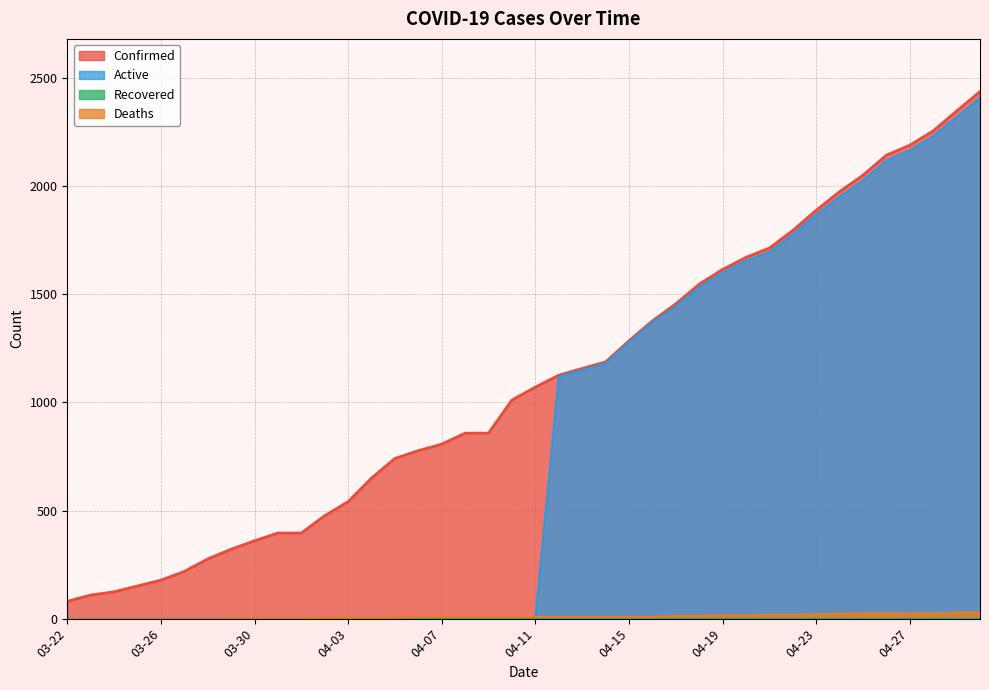

Which series has the largest total across all categories?

Confirmed